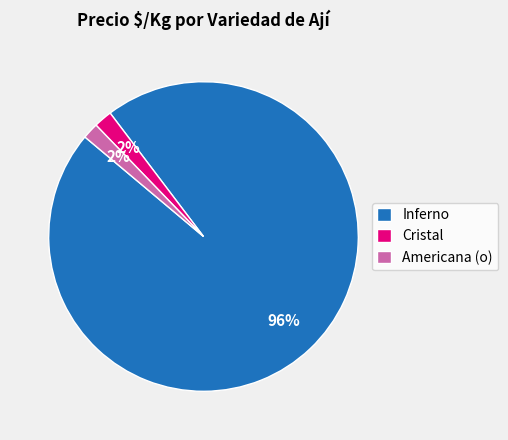

Is it true that Inferno is 89% of the pie?

False